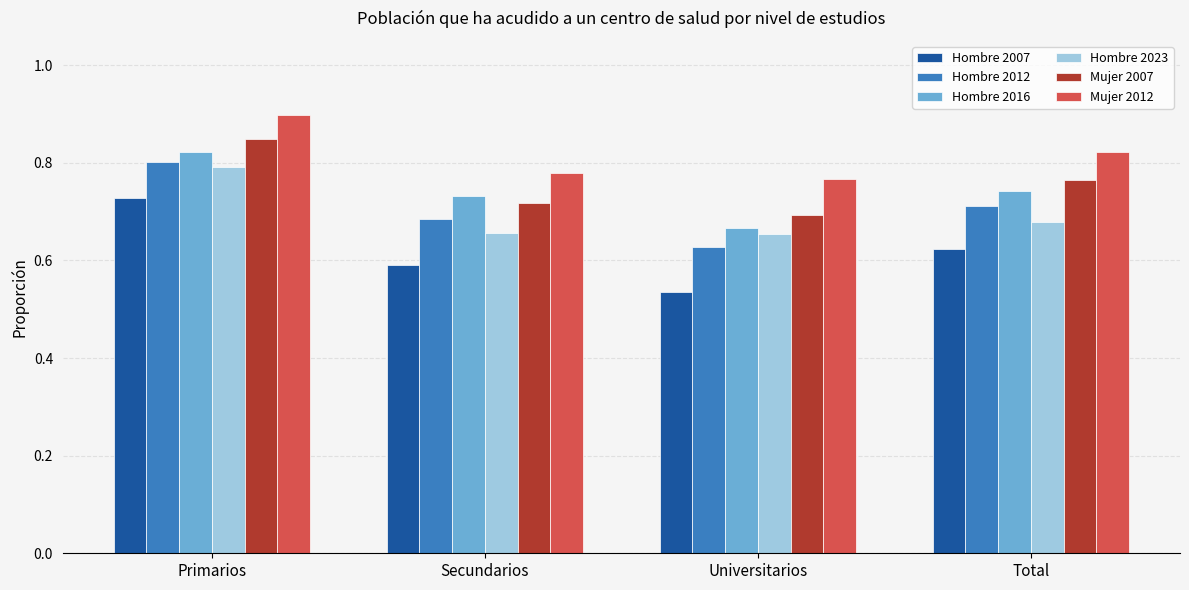

Which label corresponds to the largest value in the chart?

Primarios